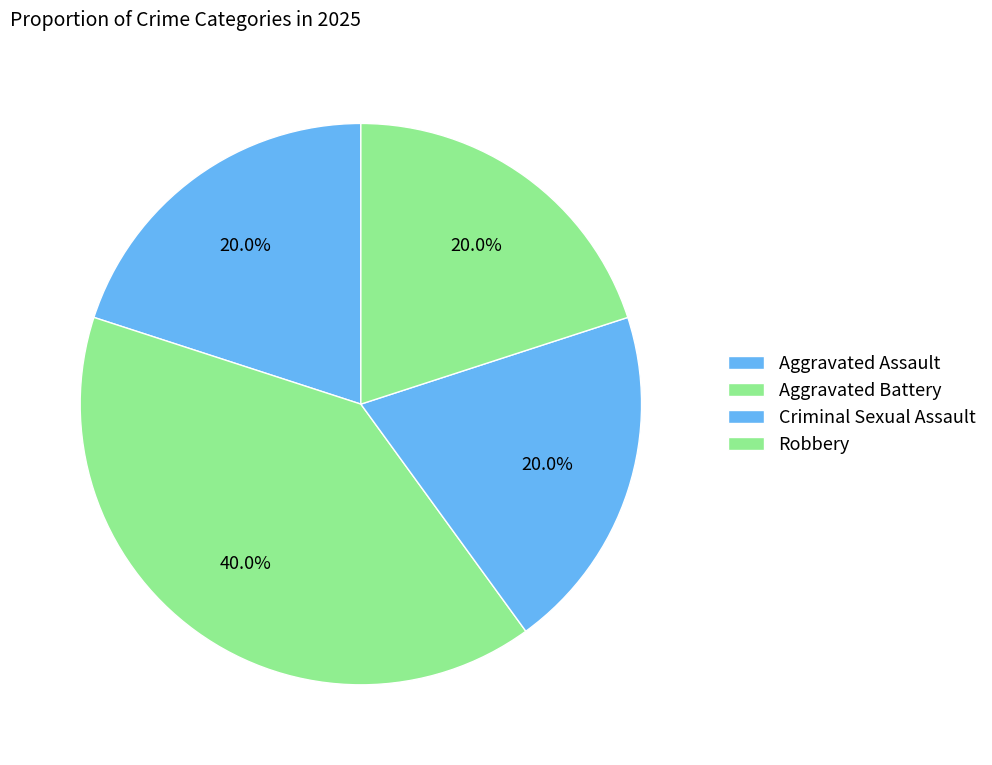

Which slice is the largest?

Aggravated Battery